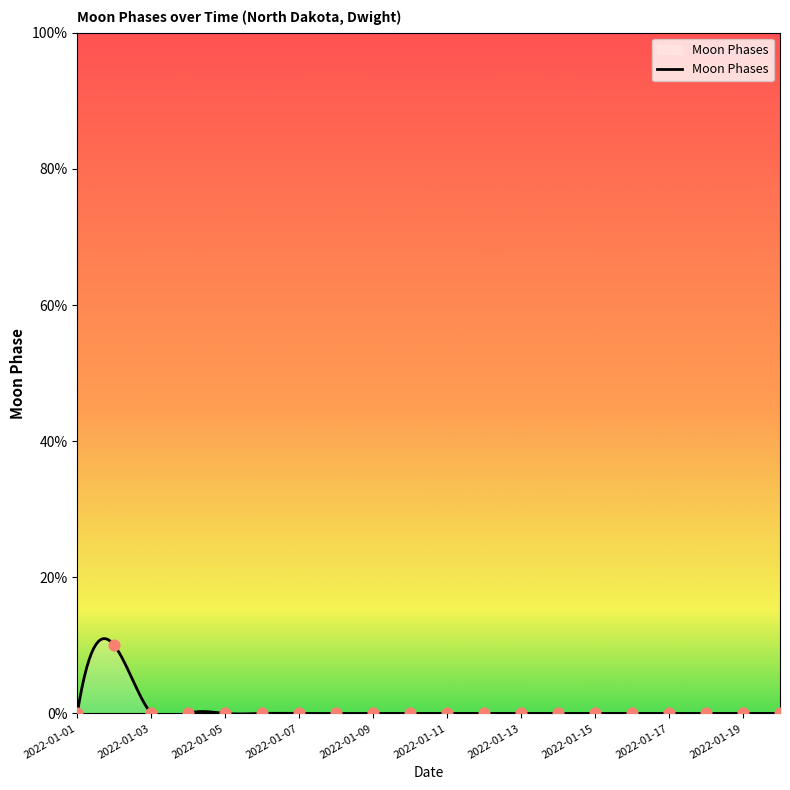

Between 2022-01-02 and 2022-01-14, which is larger?

2022-01-02